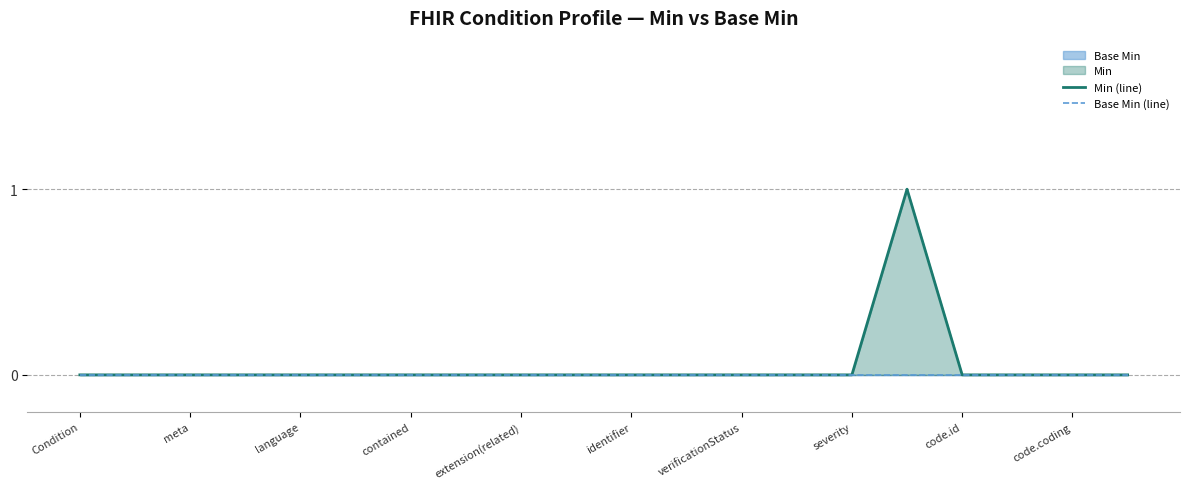

True or false: Min (line) has a value of 1 at 11.

False